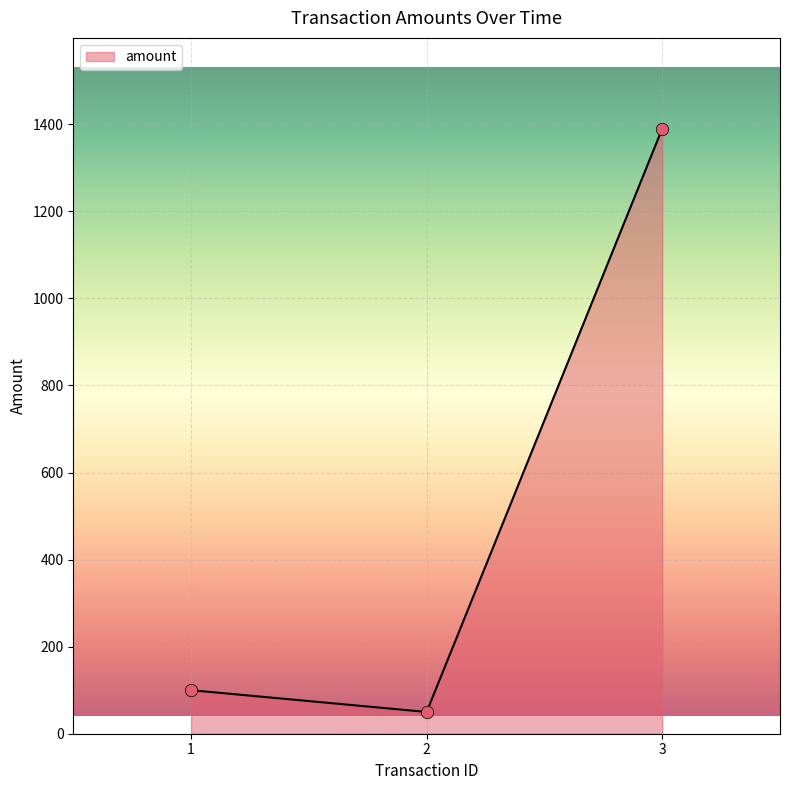

Which has a higher value, 2 or 1?

1